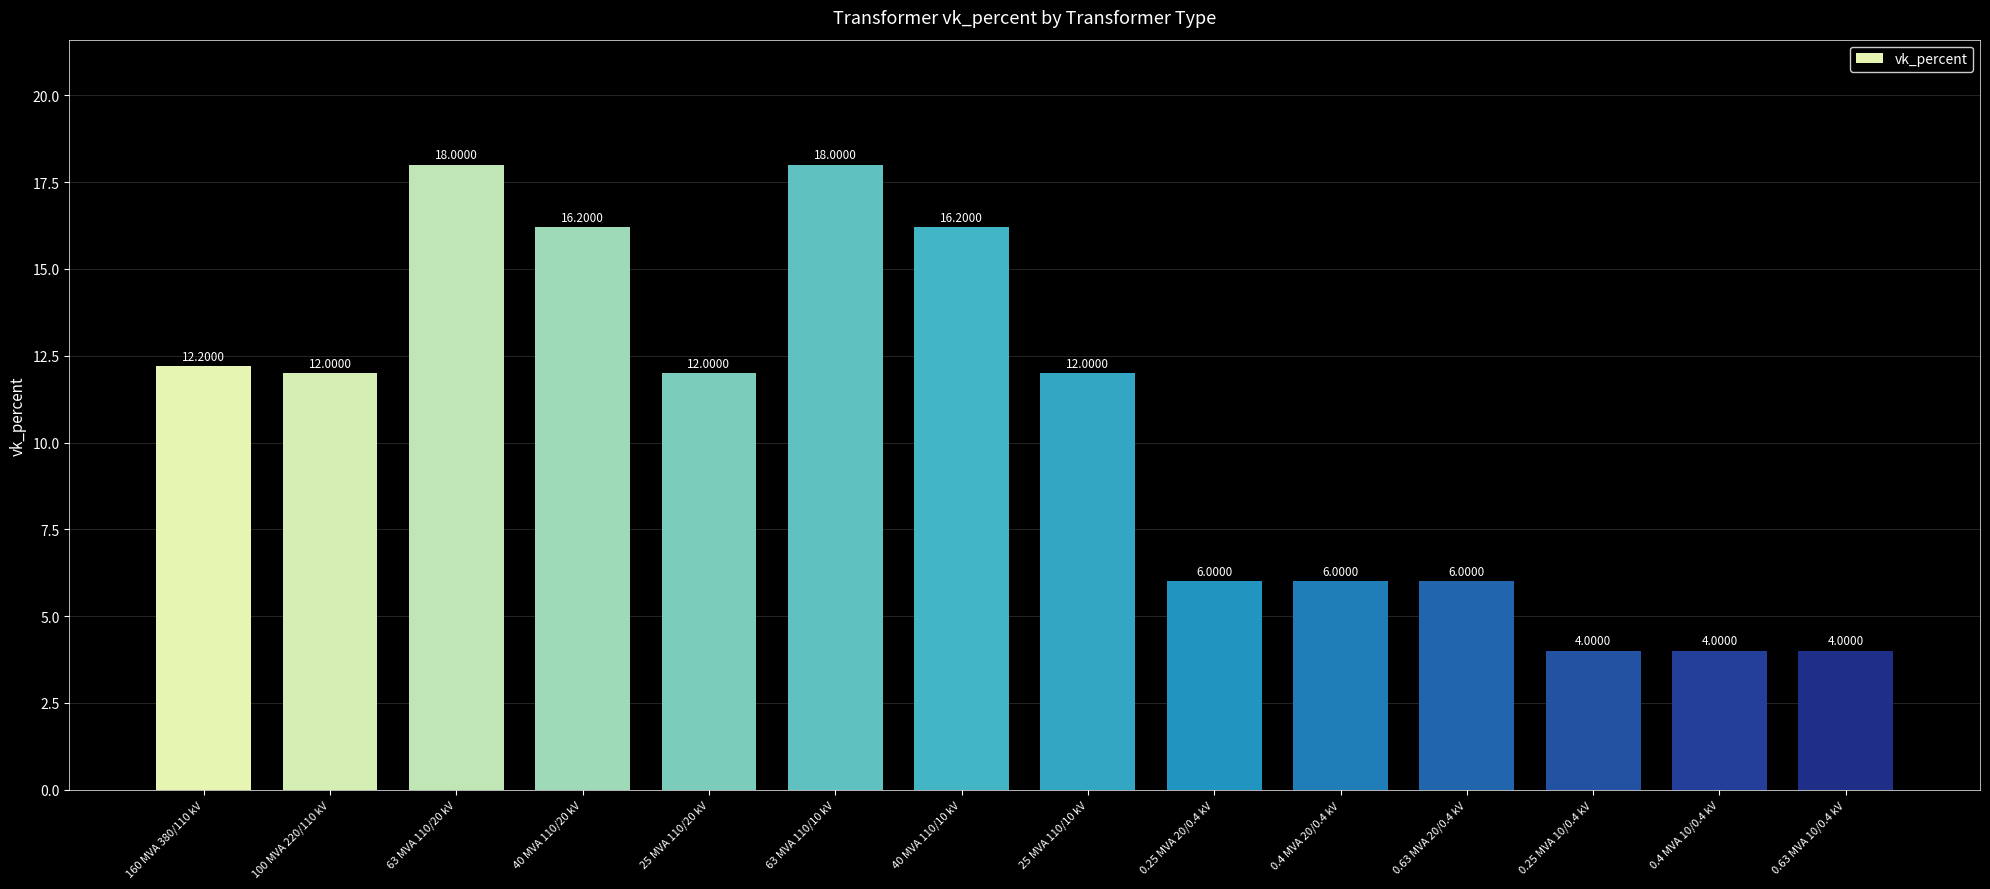

What is the average value?

10.5